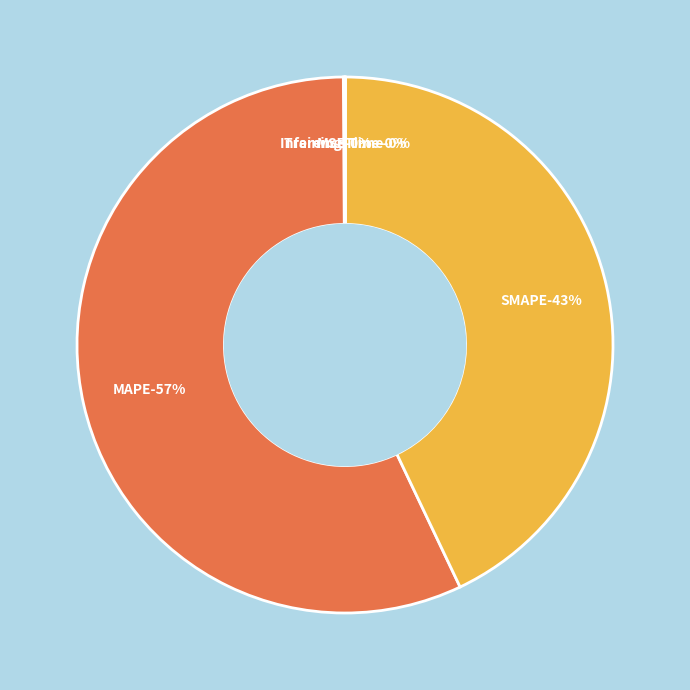

To the nearest percent, what is the average slice percentage?

20%